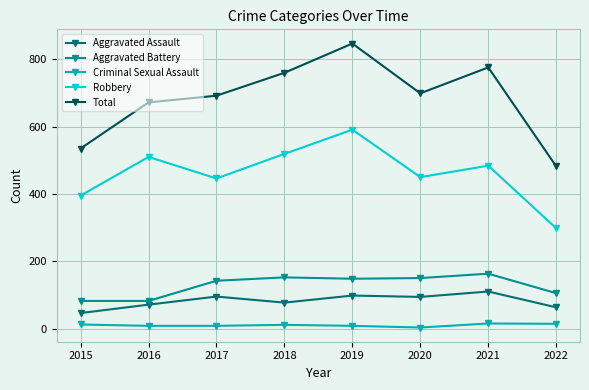

At which category does Aggravated Assault reach its first local valley?

2018